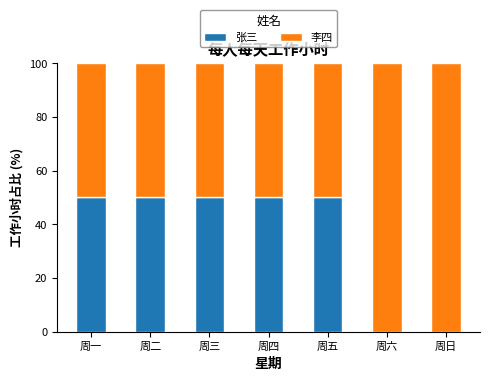

Count the number of data series in this chart.

2